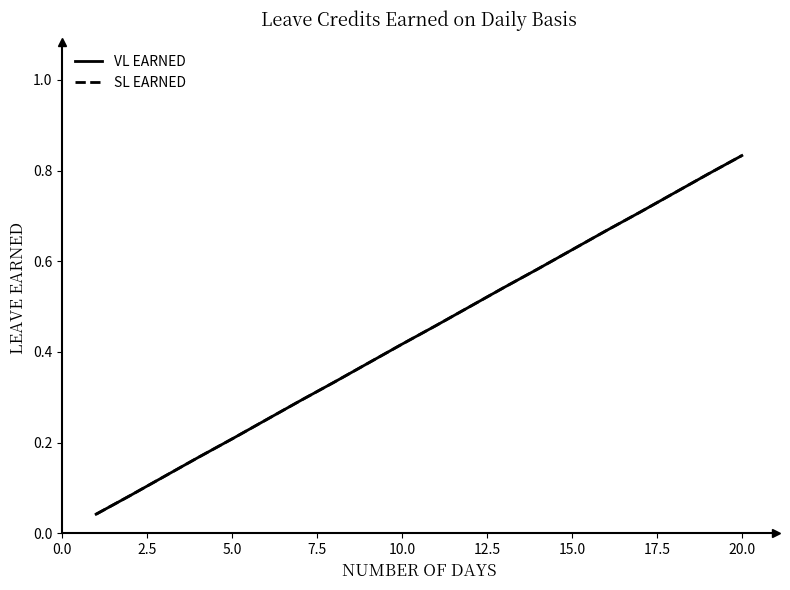

Does the chart display data point markers on the line(s)?

No